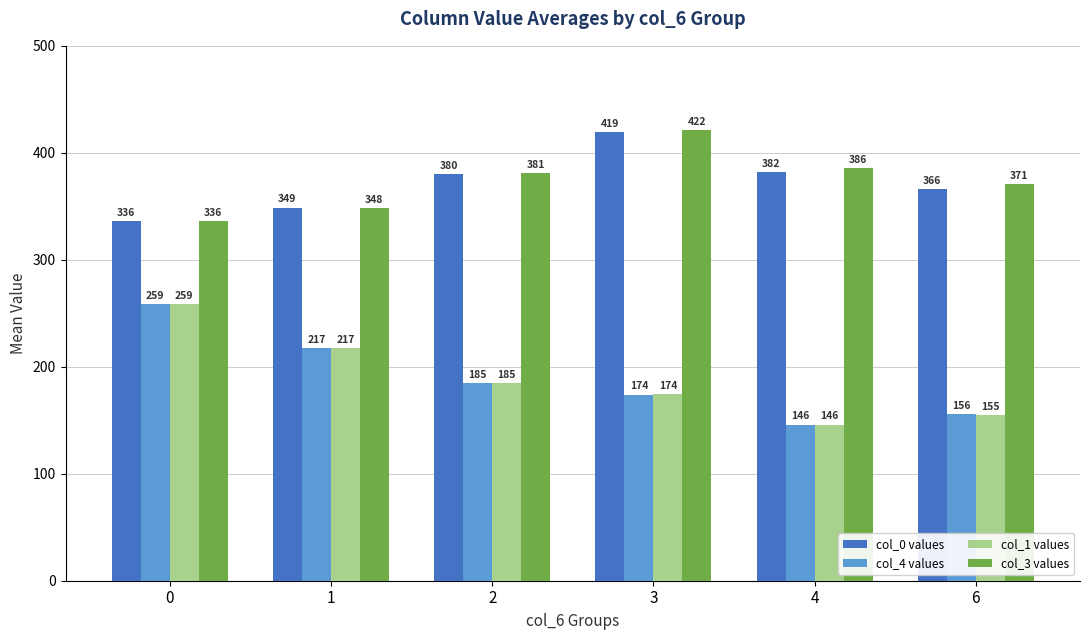

What is the total value across all series at 1?

1132.0